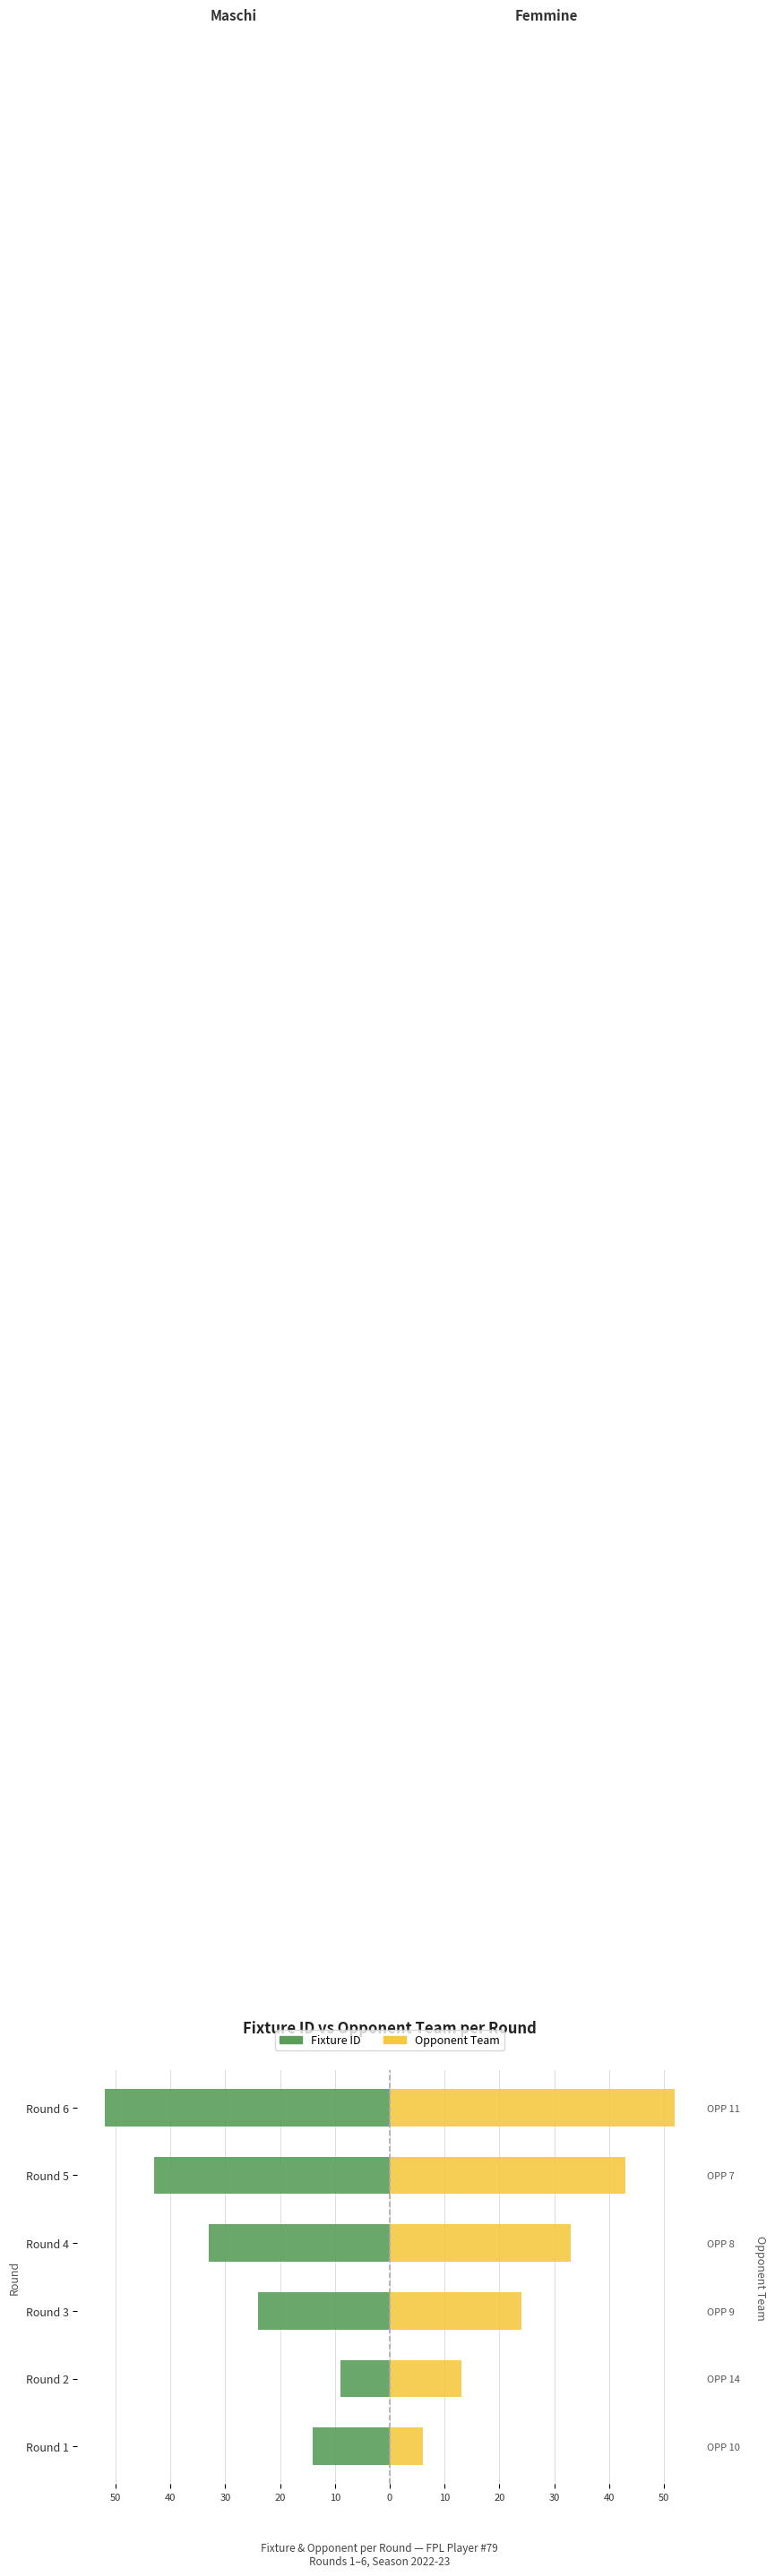

How many distinct data groups are displayed?

2